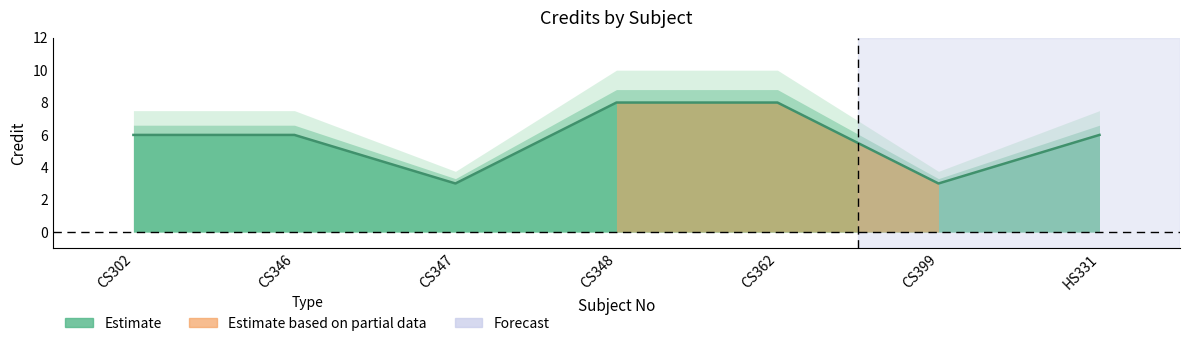

At which label does the data first exceed 6?

CS348